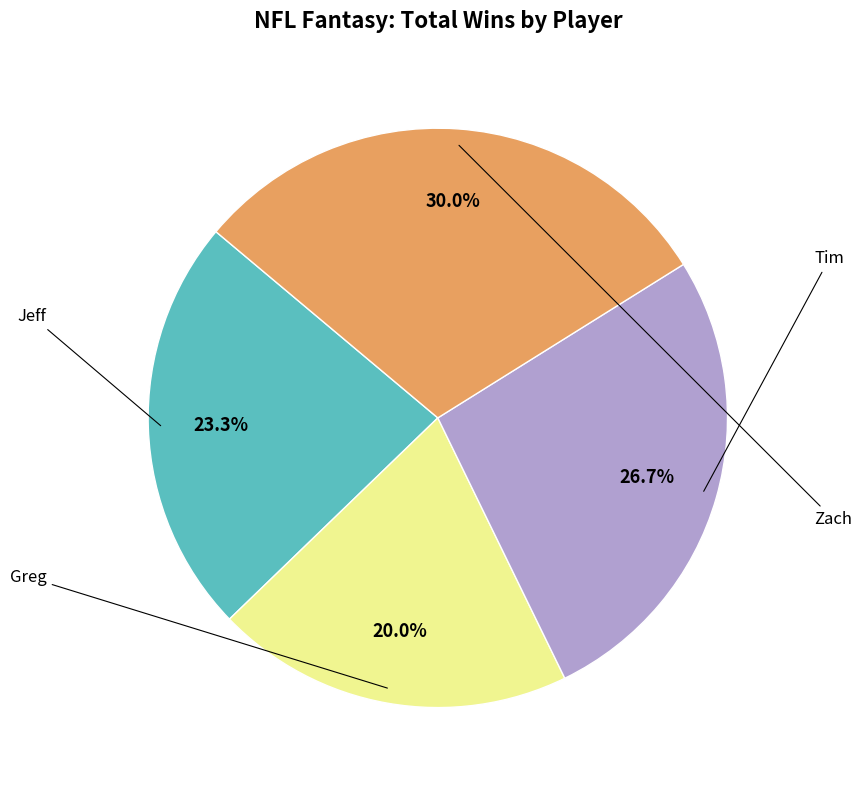

To the nearest percent, what is the difference between the largest and smallest slice percentages?

10%